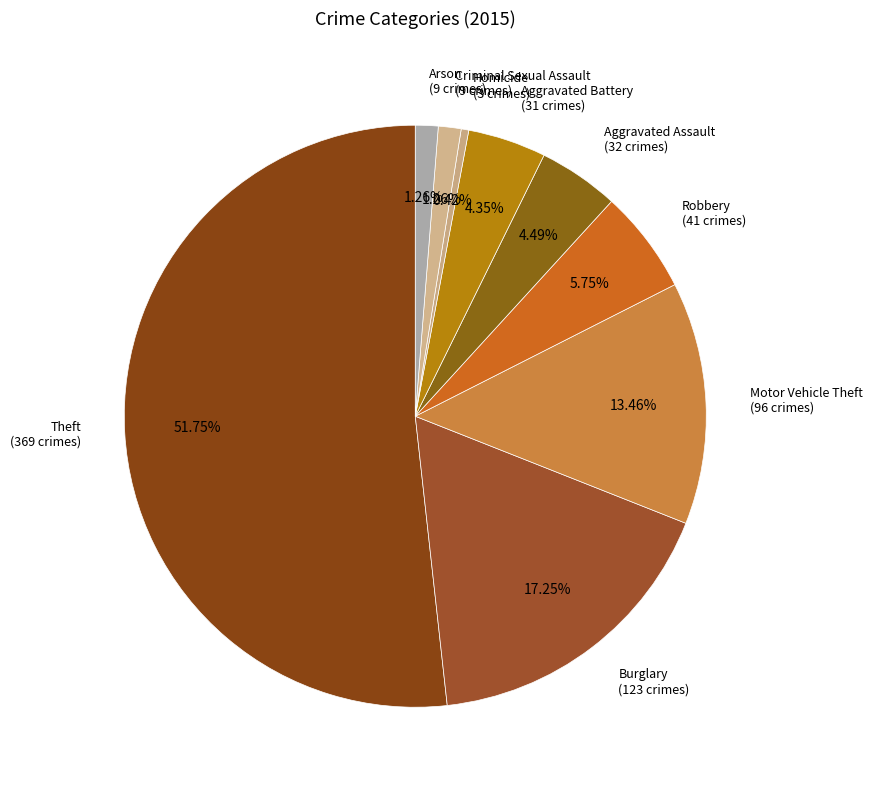

What percentage do Aggravated Assault and Criminal Sexual Assault together represent?

5.8%